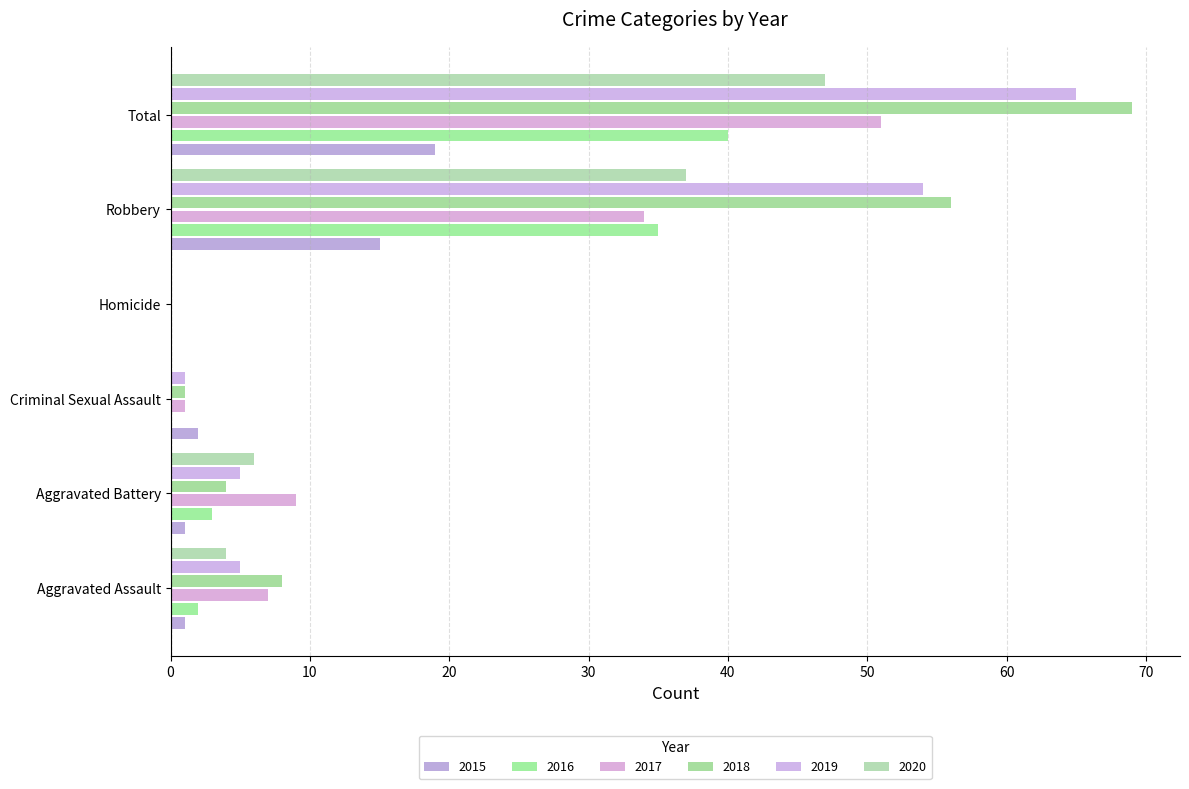

What is the difference between the maximum and minimum values in the 2020 series?

47